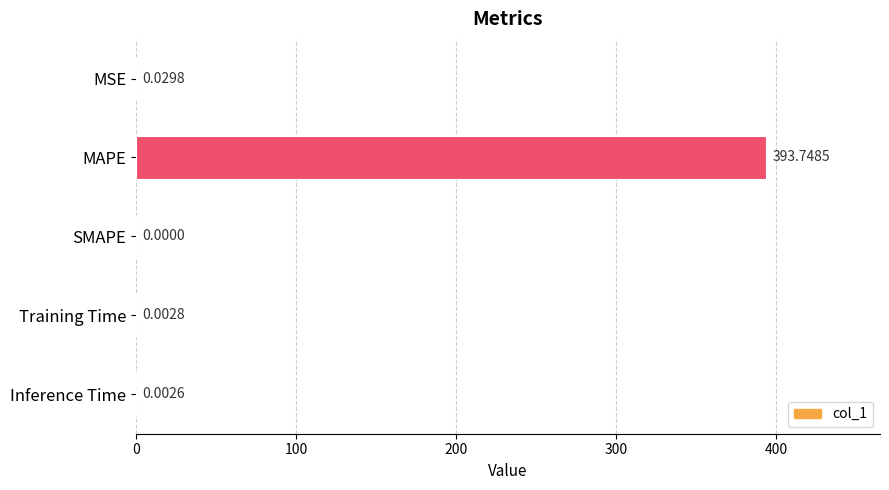

Where is the data nearest to the value 196?

MSE